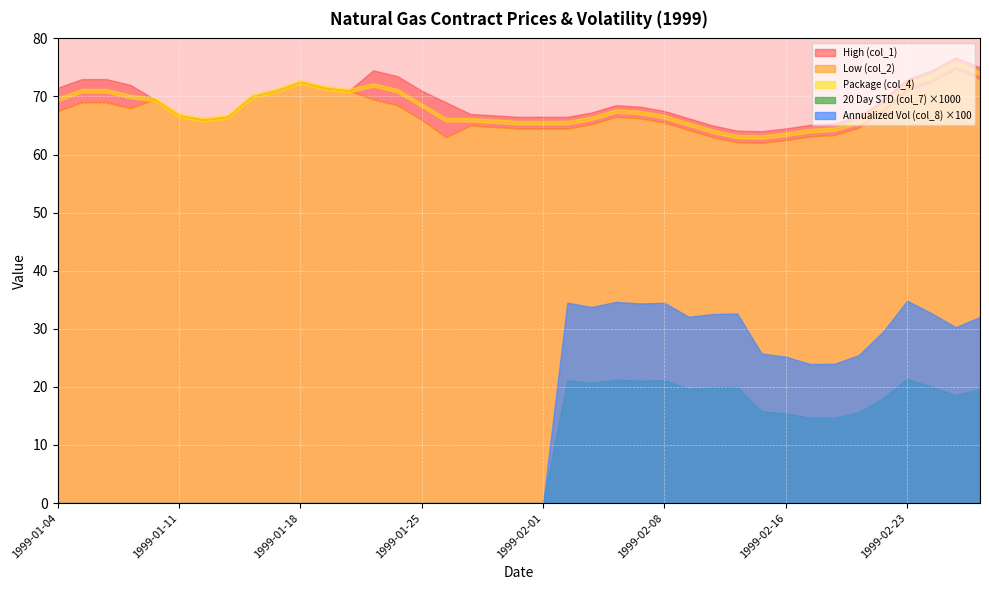

True or false: Package (col_4) and Low (col_2) cross at least once.

False